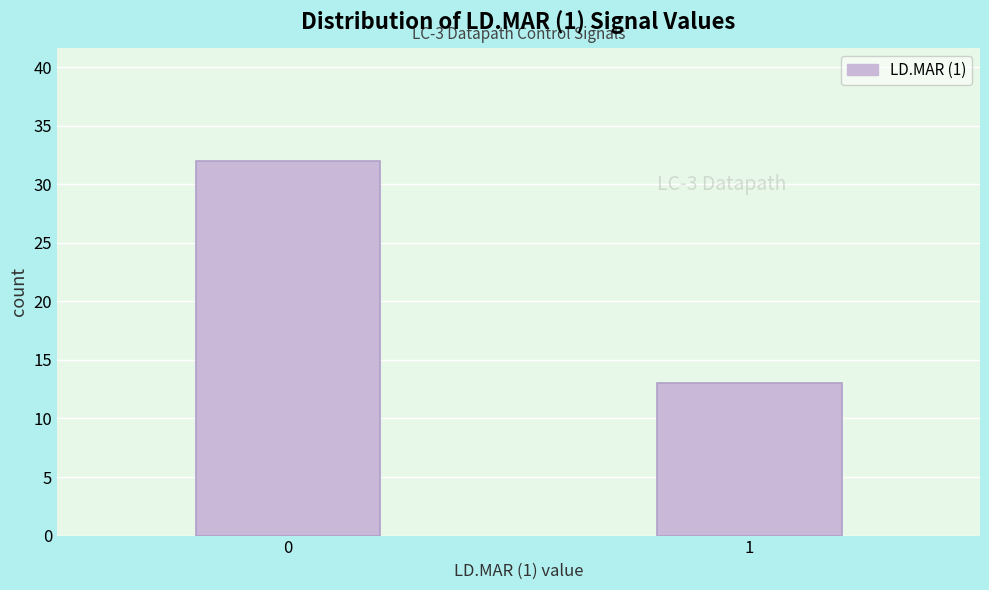

Reading left to right, list all the values displayed in this chart.

32	13